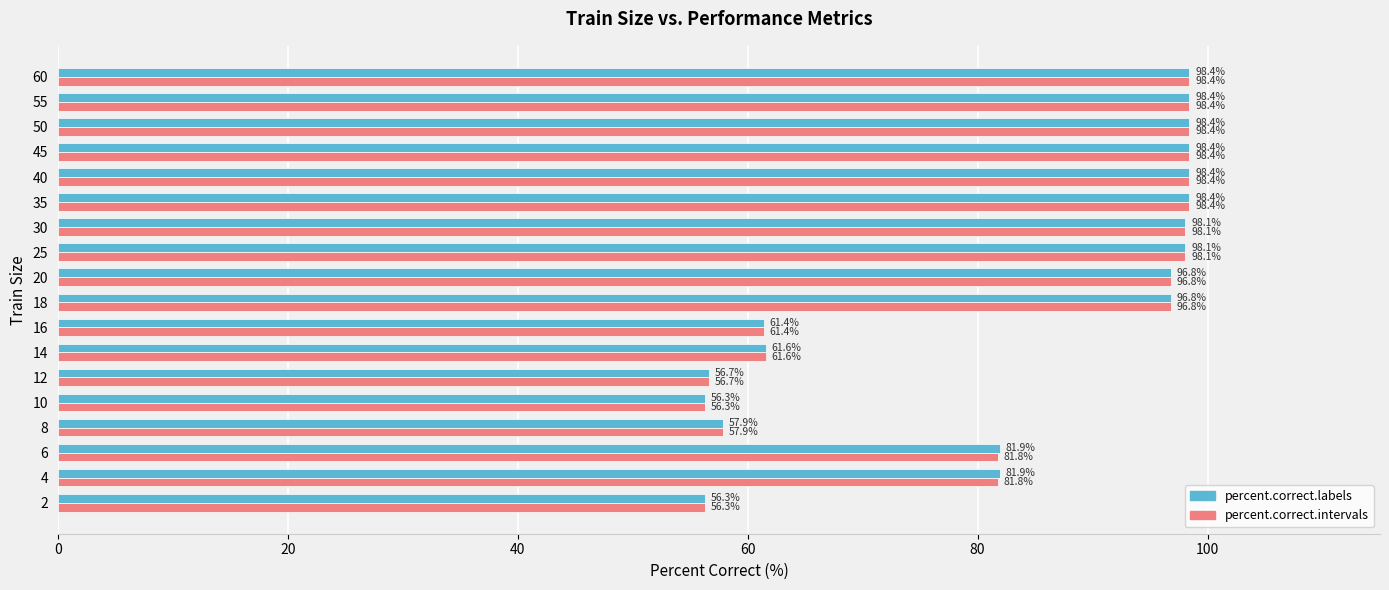

What value does the percent.correct.labels series have at 16?

61.4